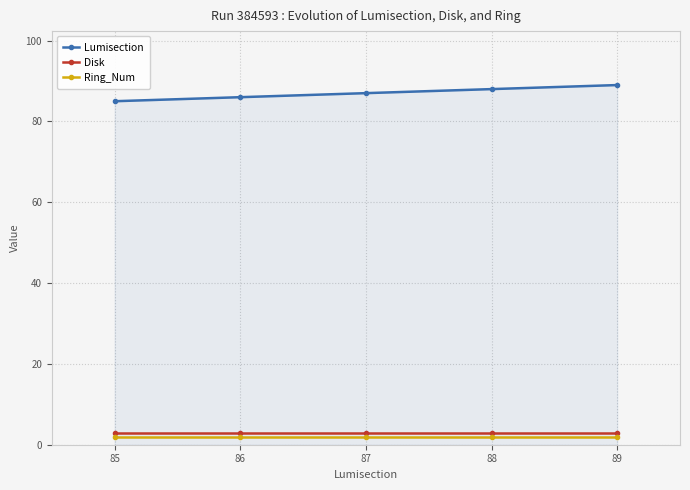

Read the Lumisection value at 89.

89